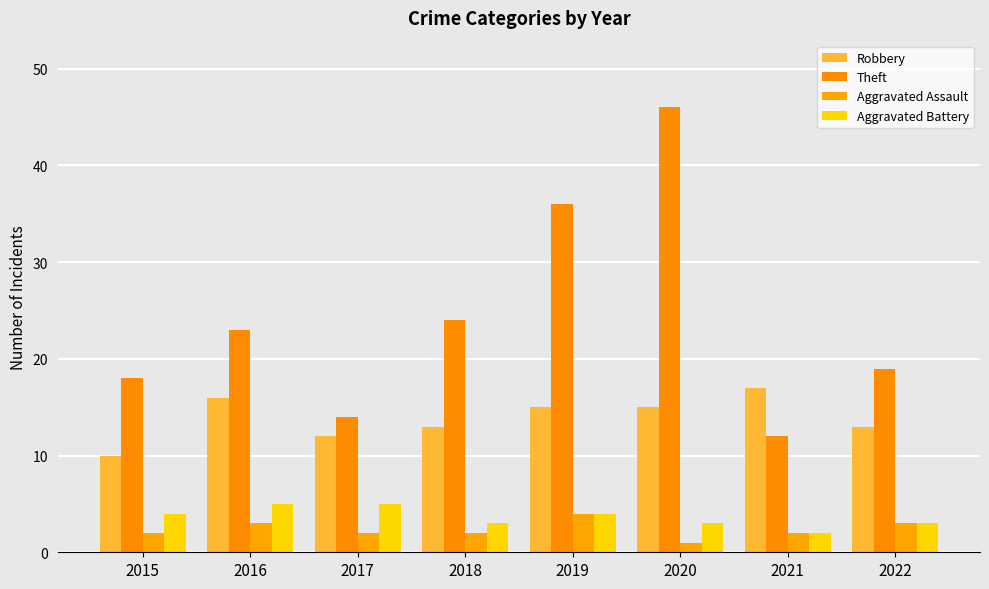

What is the difference between the maximum and minimum values in the Theft series?

34